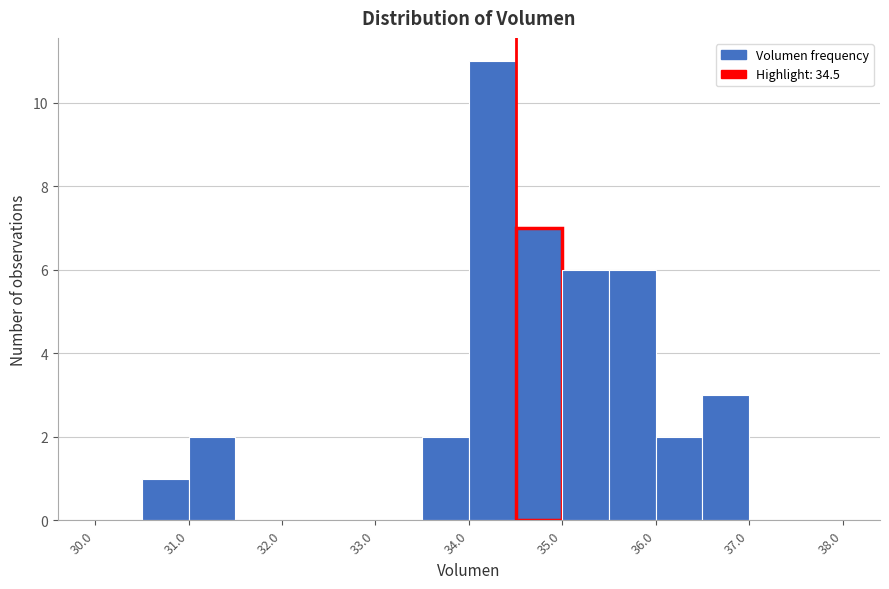

How tall is the bar that spans 36.0 to 36.5 on the x-axis? The values are not printed on the chart, so give them approximately, as read against the axis.

2